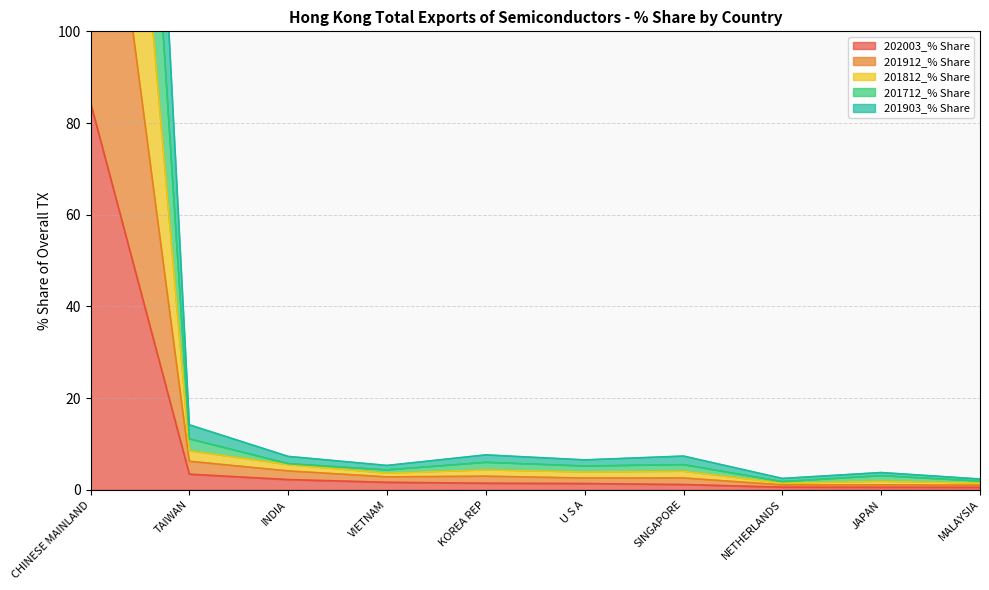

What is the difference between the highest and lowest values at KOREA REP?

6.2